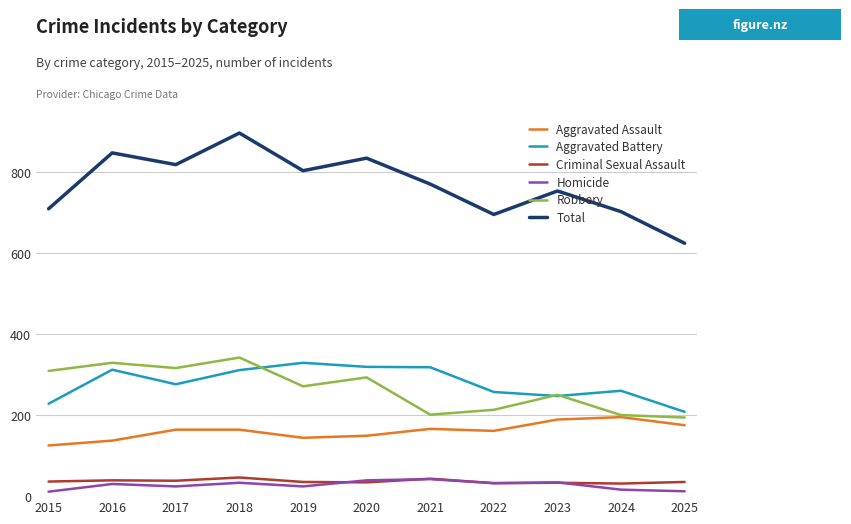

True or false: Total and Aggravated Battery intersect in this chart.

False